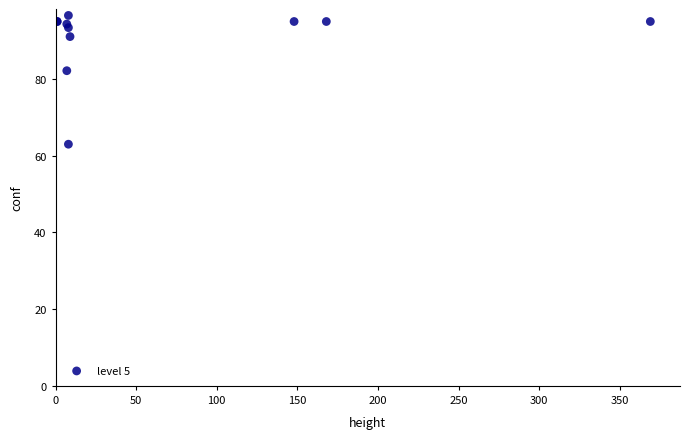

What Y value in the scatter plot is closest to 79?

82.2